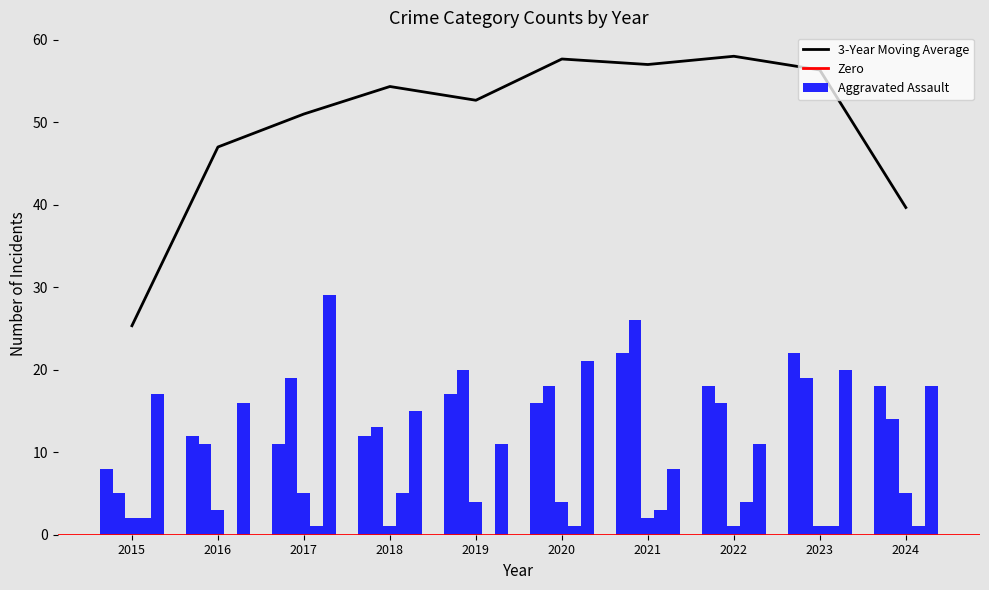

Reading left to right, what are all the values shown in this chart?

Aggravated Assault: 2015=8	2016=12	2017=11	2018=12	2019=17	2020=16	2021=22	2022=18	2023=22	2024=18
Aggravated Battery: 2015=5	2016=11	2017=19	2018=13	2019=20	2020=18	2021=26	2022=16	2023=19	2024=14
Criminal Sexual Assault: 2015=2	2016=3	2017=5	2018=1	2019=4	2020=4	2021=2	2022=1	2023=1	2024=5
Homicide: 2015=2	2016=0	2017=1	2018=5	2019=0	2020=1	2021=3	2022=4	2023=1	2024=1
Robbery: 2015=17	2016=16	2017=29	2018=15	2019=11	2020=21	2021=8	2022=11	2023=20	2024=18